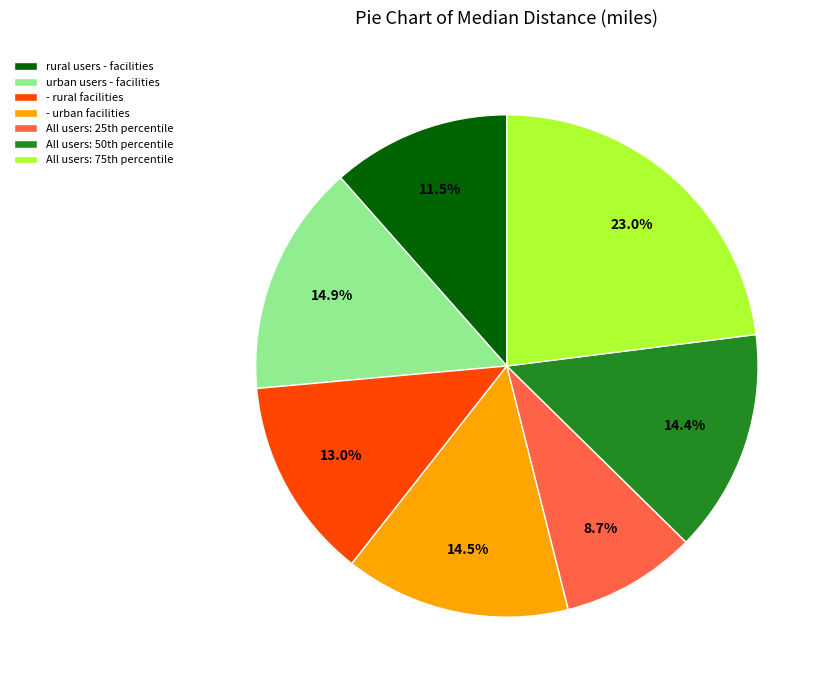

Which slice is the smallest?

All users: 25th percentile